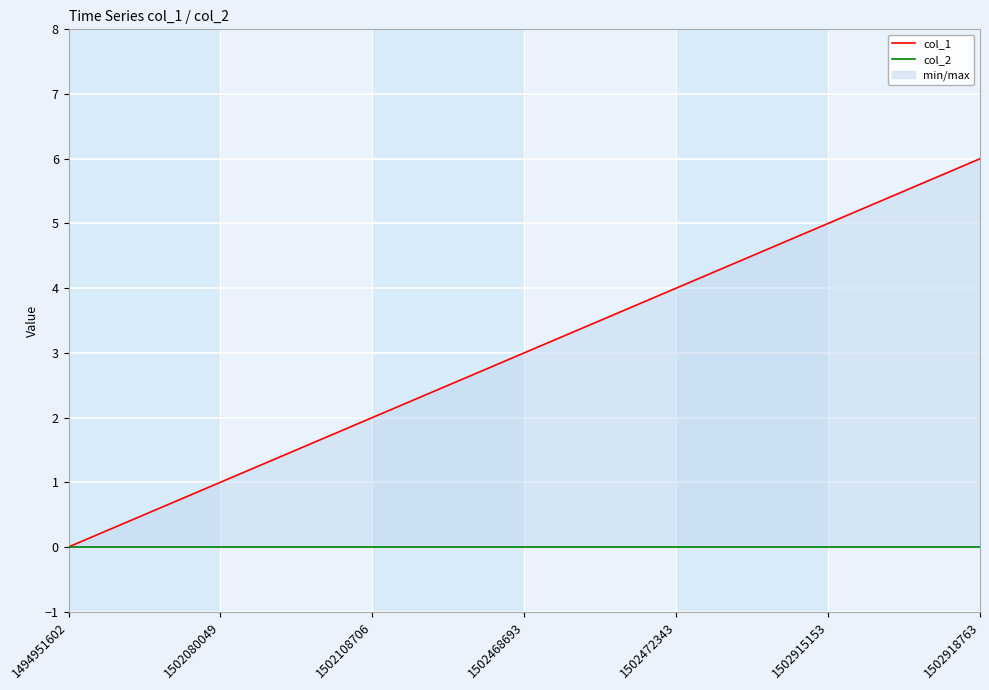

At how many categories does at least one series exceed 1?

5